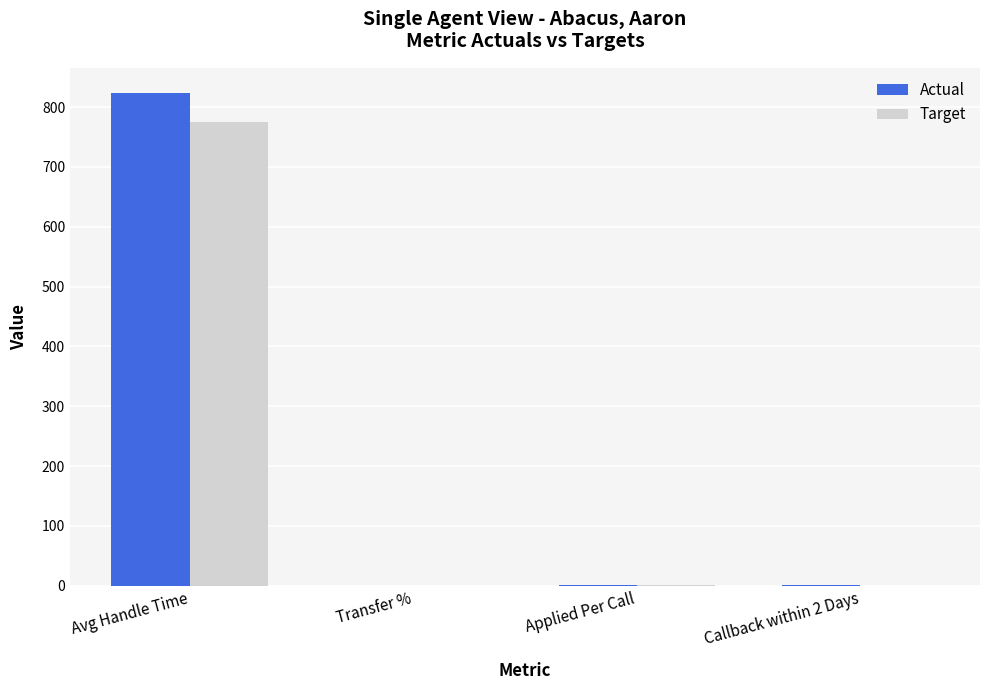

What is the sum of the Actual values at Transfer % and Avg Handle Time?

824.3